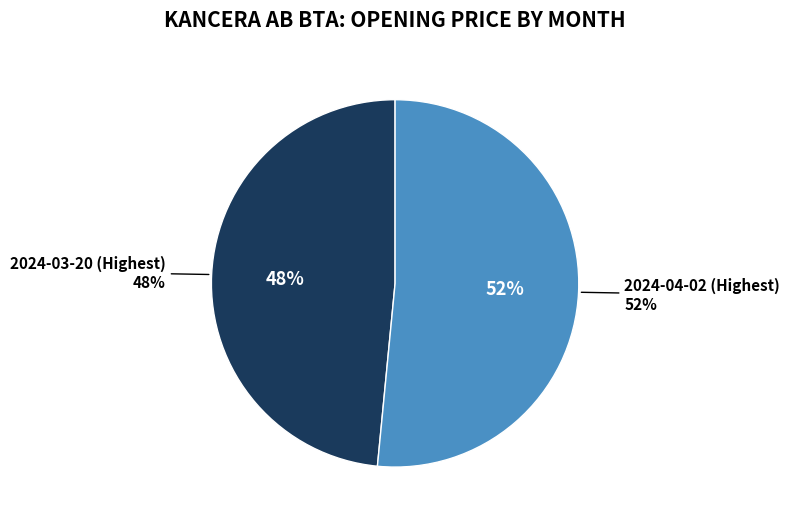

Count the number of slices in the pie.

2